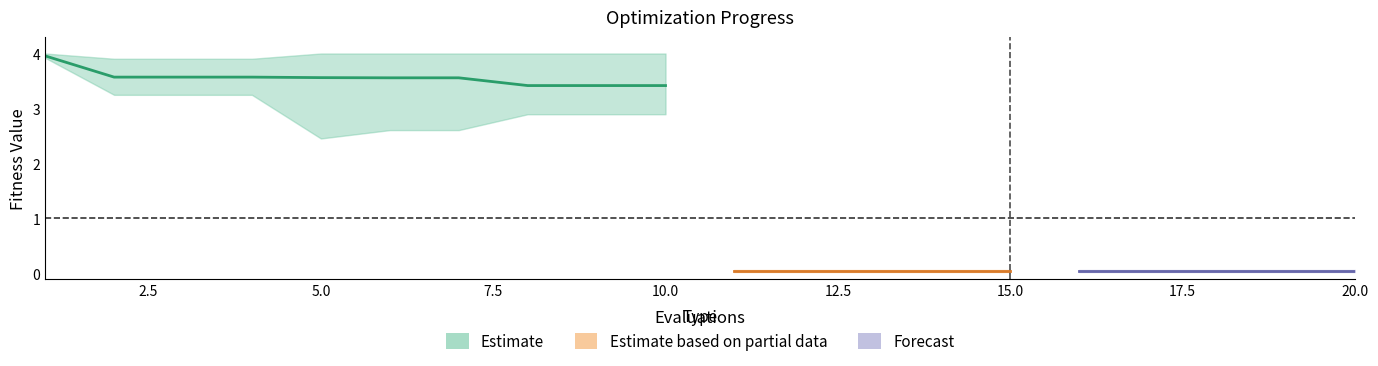

What is the average value of the best series?

1.5